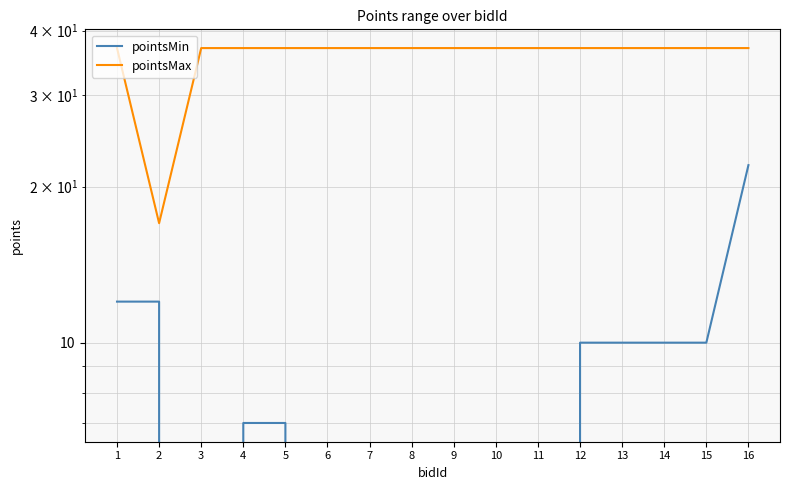

Is this an area chart (filled region under the line)?

No